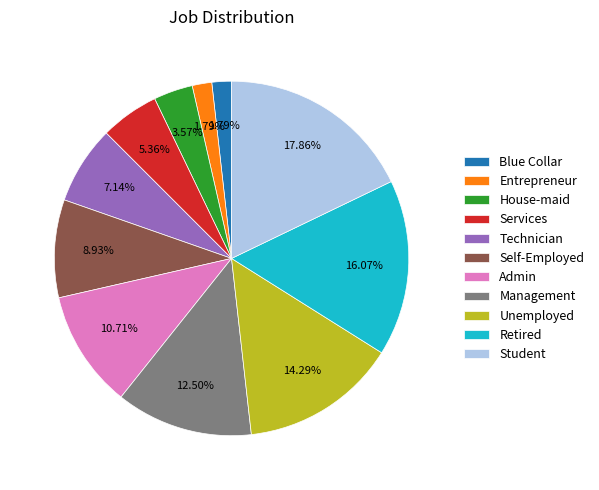

What percentage is the House-maid slice, to the nearest percent?

4%